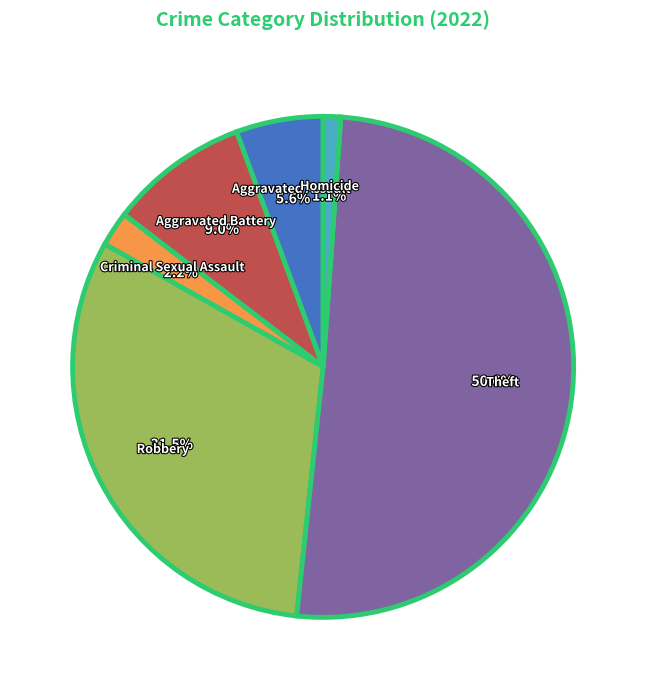

True or false: Criminal Sexual Assault accounts for 15% of the total.

False